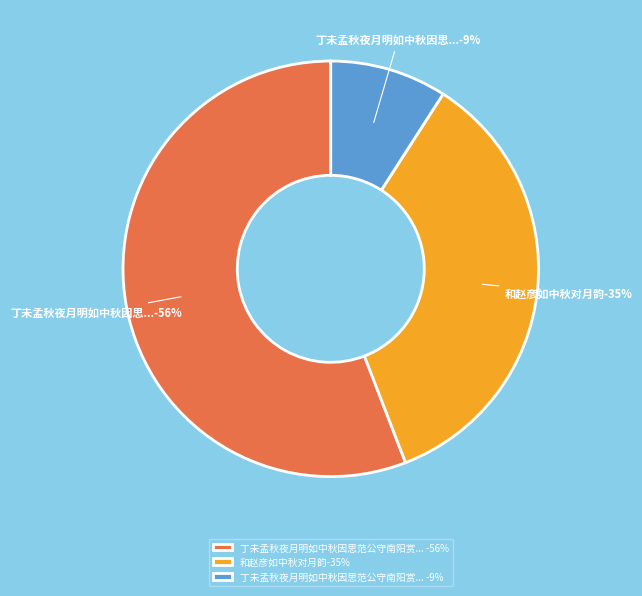

To the nearest percent, what is the difference between the largest and smallest slice percentages?

47%